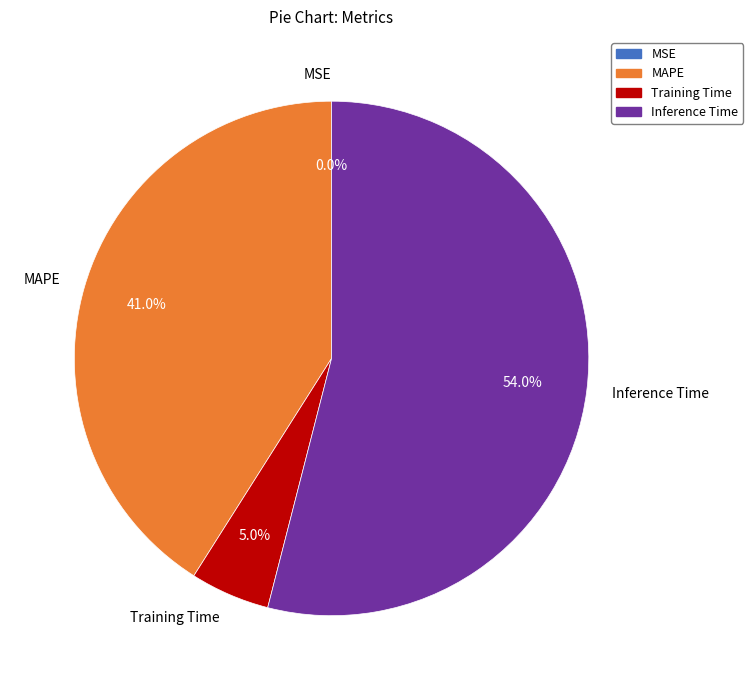

What percentage is NOT represented by Inference Time?

46.0%